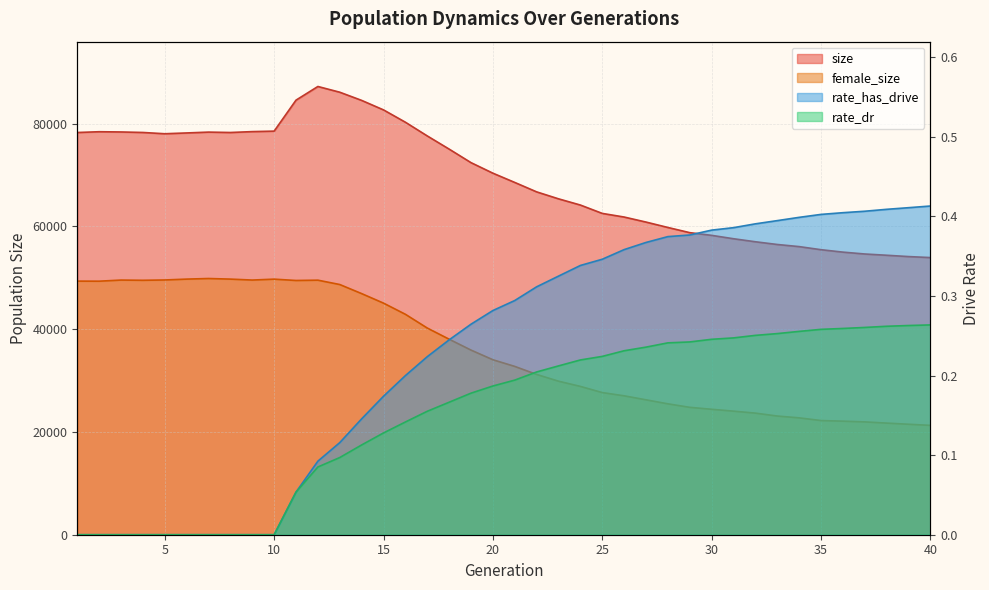

List the series in order of their peak value, lowest first.

rate_dr, rate_has_drive, female_size, size